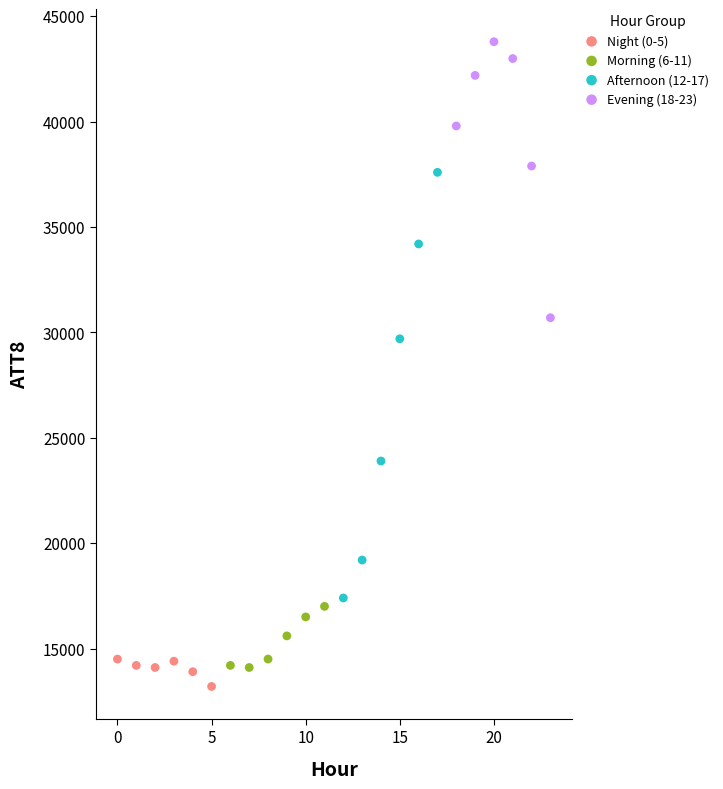

Which series reaches the maximum Y coordinate?

Evening (18-23)